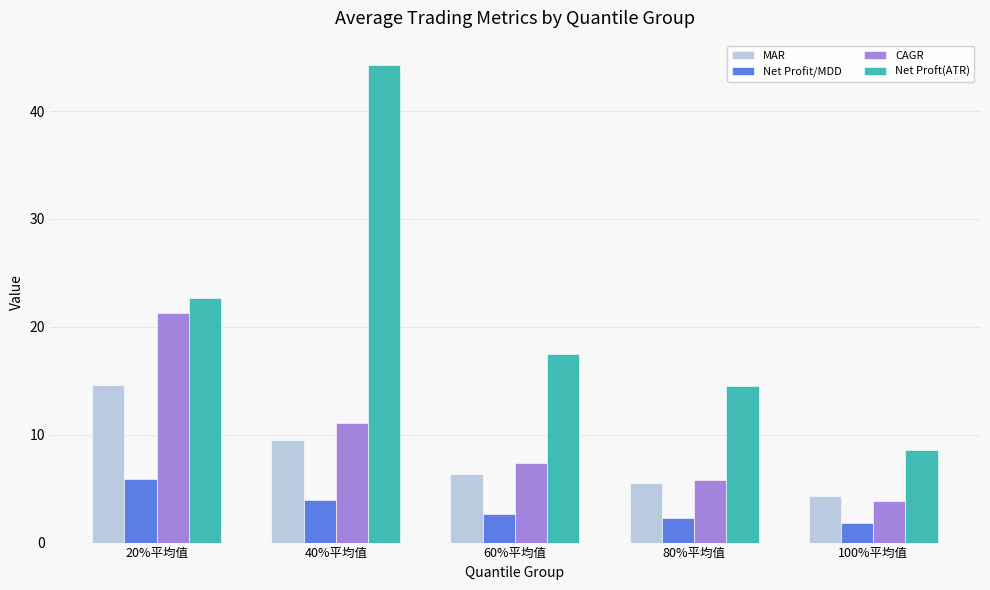

What is the sum of all Net Profit/MDD values?

16.6